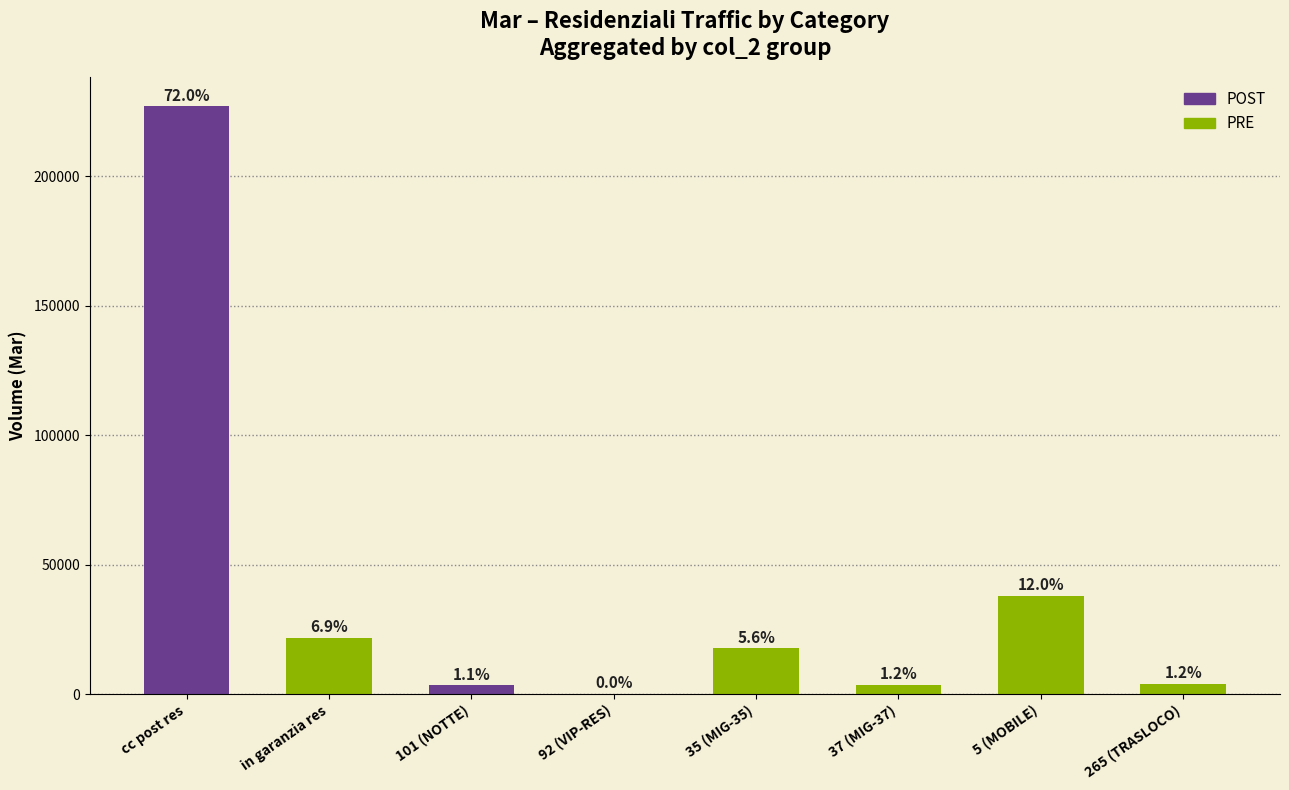

Where does the data first go above 17707?

cc post res